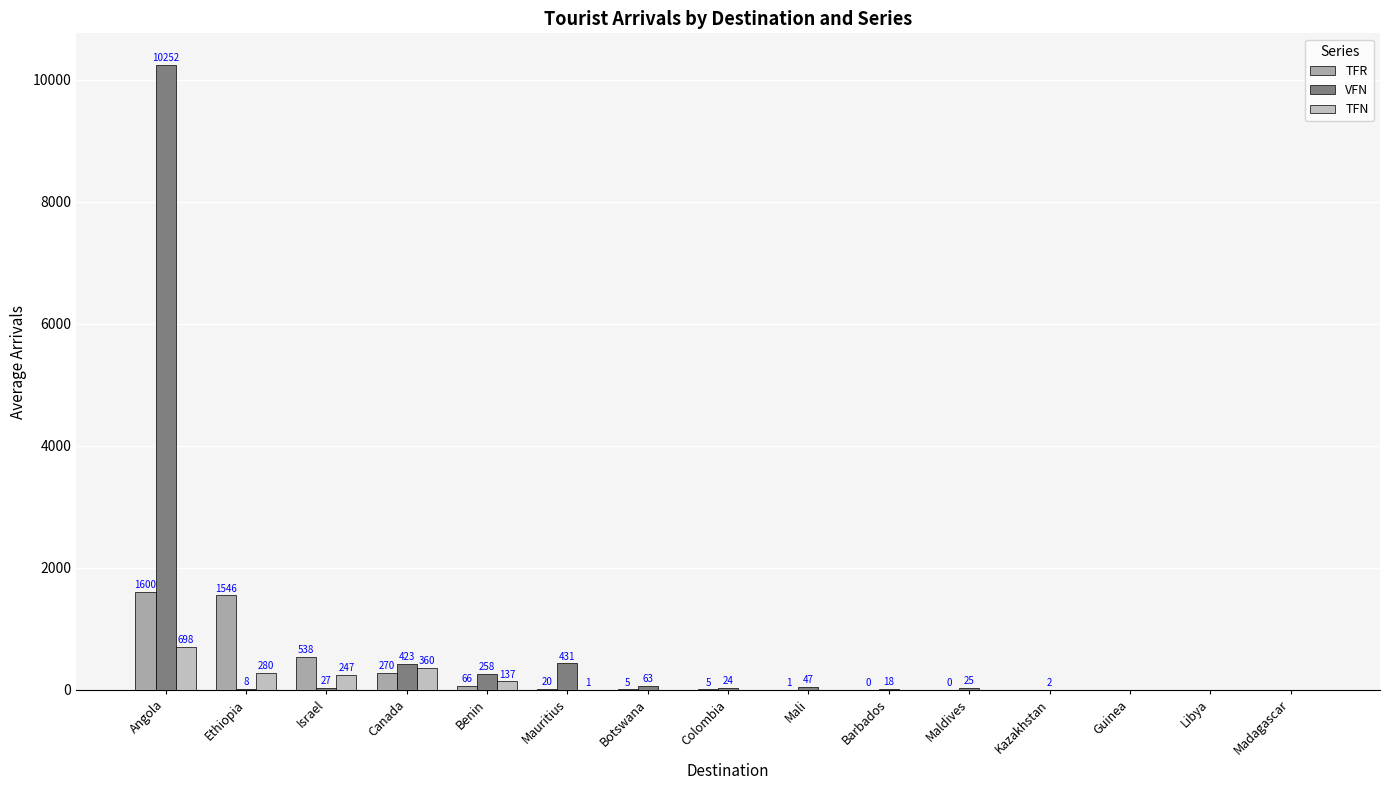

Reading right to left, transcribe all the data shown in this chart.

TFR: Madagascar=0.0	Libya=0.0	Guinea=0.0	Kazakhstan=0.0	Maldives=0.5	Barbados=0.5	Mali=1.5	Colombia=5.0	Botswana=5.5	Mauritius=20.0	Benin=66.0	Canada=270.5	Israel=538.0	Ethiopia=1546.0	Angola=1600.5
VFN: Madagascar=0.0	Libya=0.0	Guinea=0.0	Kazakhstan=2.0	Maldives=25.5	Barbados=18.5	Mali=47.0	Colombia=24.5	Botswana=63.5	Mauritius=431.5	Benin=258.5	Canada=423.0	Israel=27.0	Ethiopia=8.5	Angola=10252.0
TFN: Madagascar=0.0	Libya=0.0	Guinea=0.0	Kazakhstan=0.0	Maldives=0.0	Barbados=0.0	Mali=0.0	Colombia=0.0	Botswana=0.0	Mauritius=1.5	Benin=137.0	Canada=360.0	Israel=247.0	Ethiopia=280.0	Angola=698.5